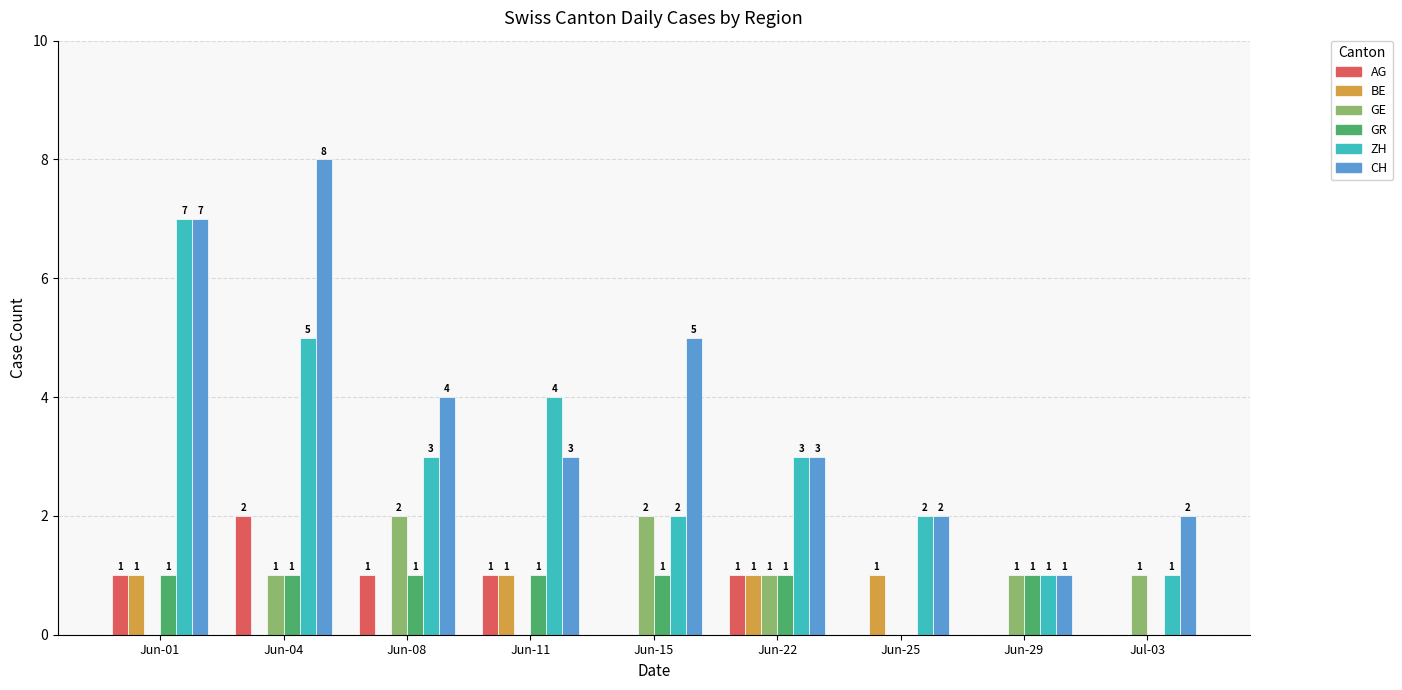

Is it true that GE equals 1 at Jul-03?

True